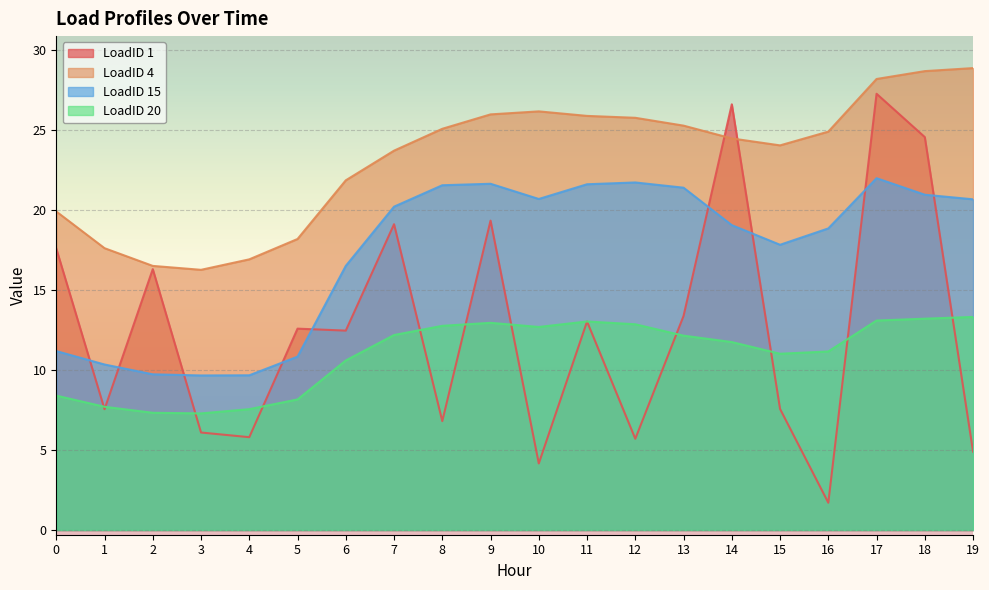

List the labels in order of LoadID 15 value, largest first.

17, 12, 9, 11, 8, 13, 18, 10, 19, 7, 14, 16, 15, 6, 0, 5, 1, 2, 4, 3